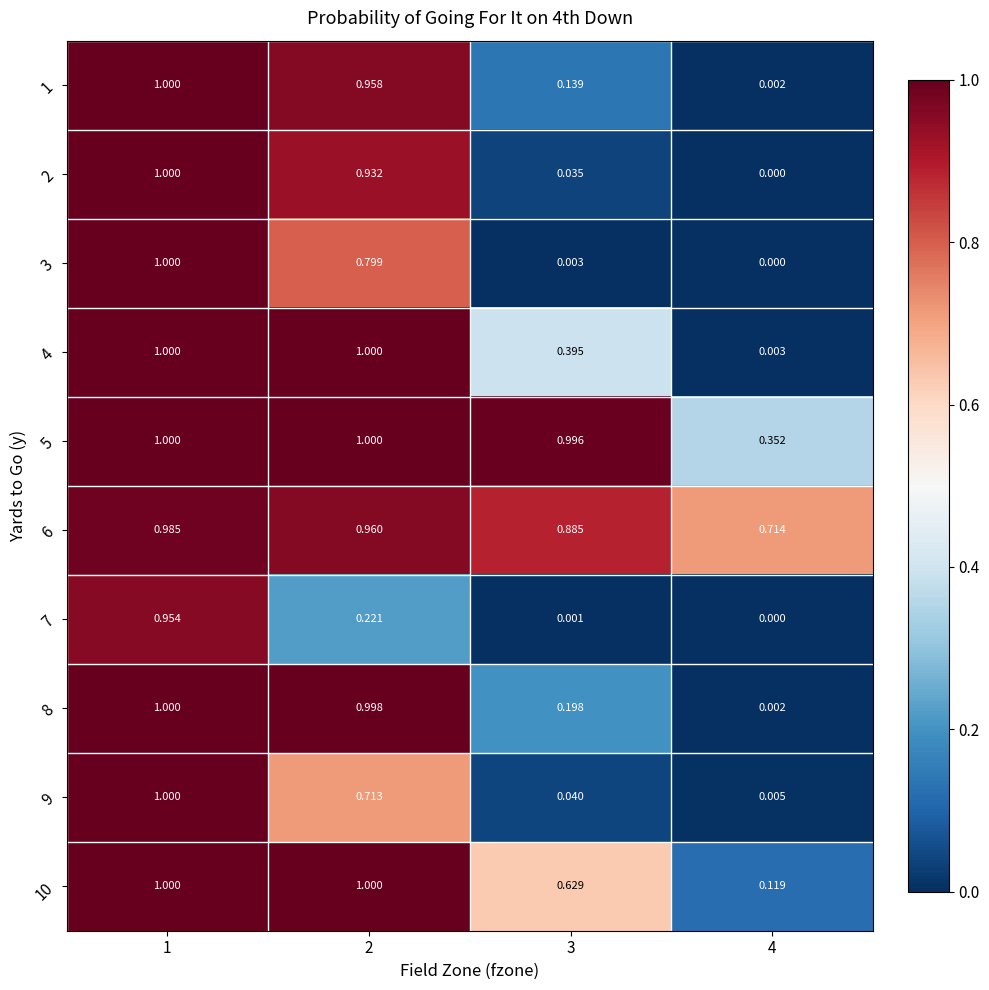

Is the value of 10 at 1 greater than the value of 2 at 2?

Yes